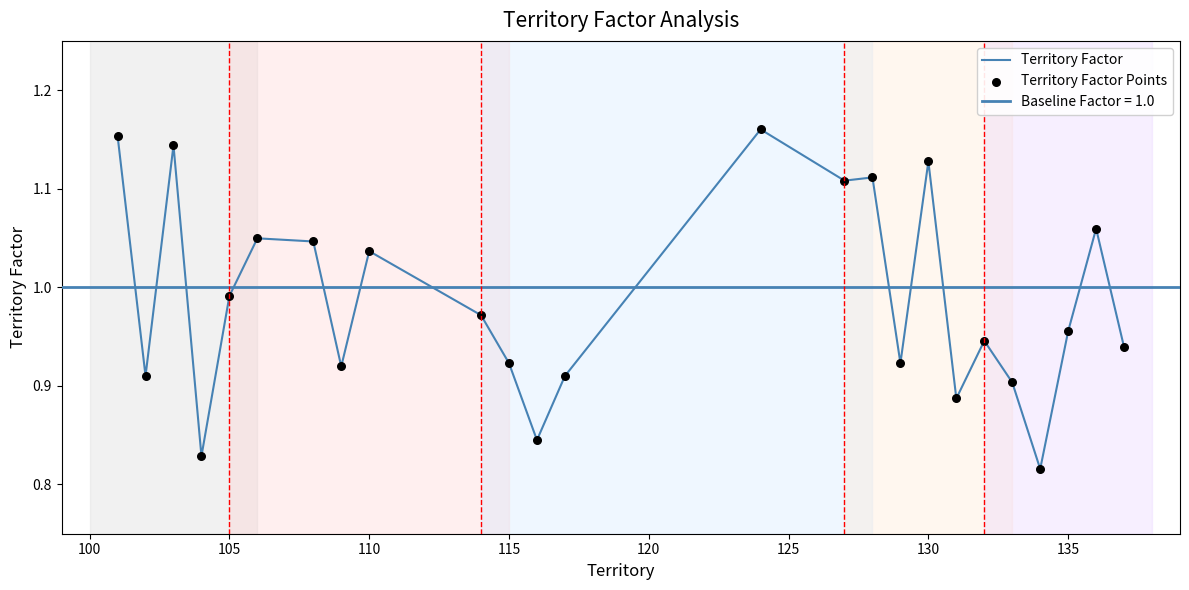

Which series contains the lowest Y value?

Territory Factor